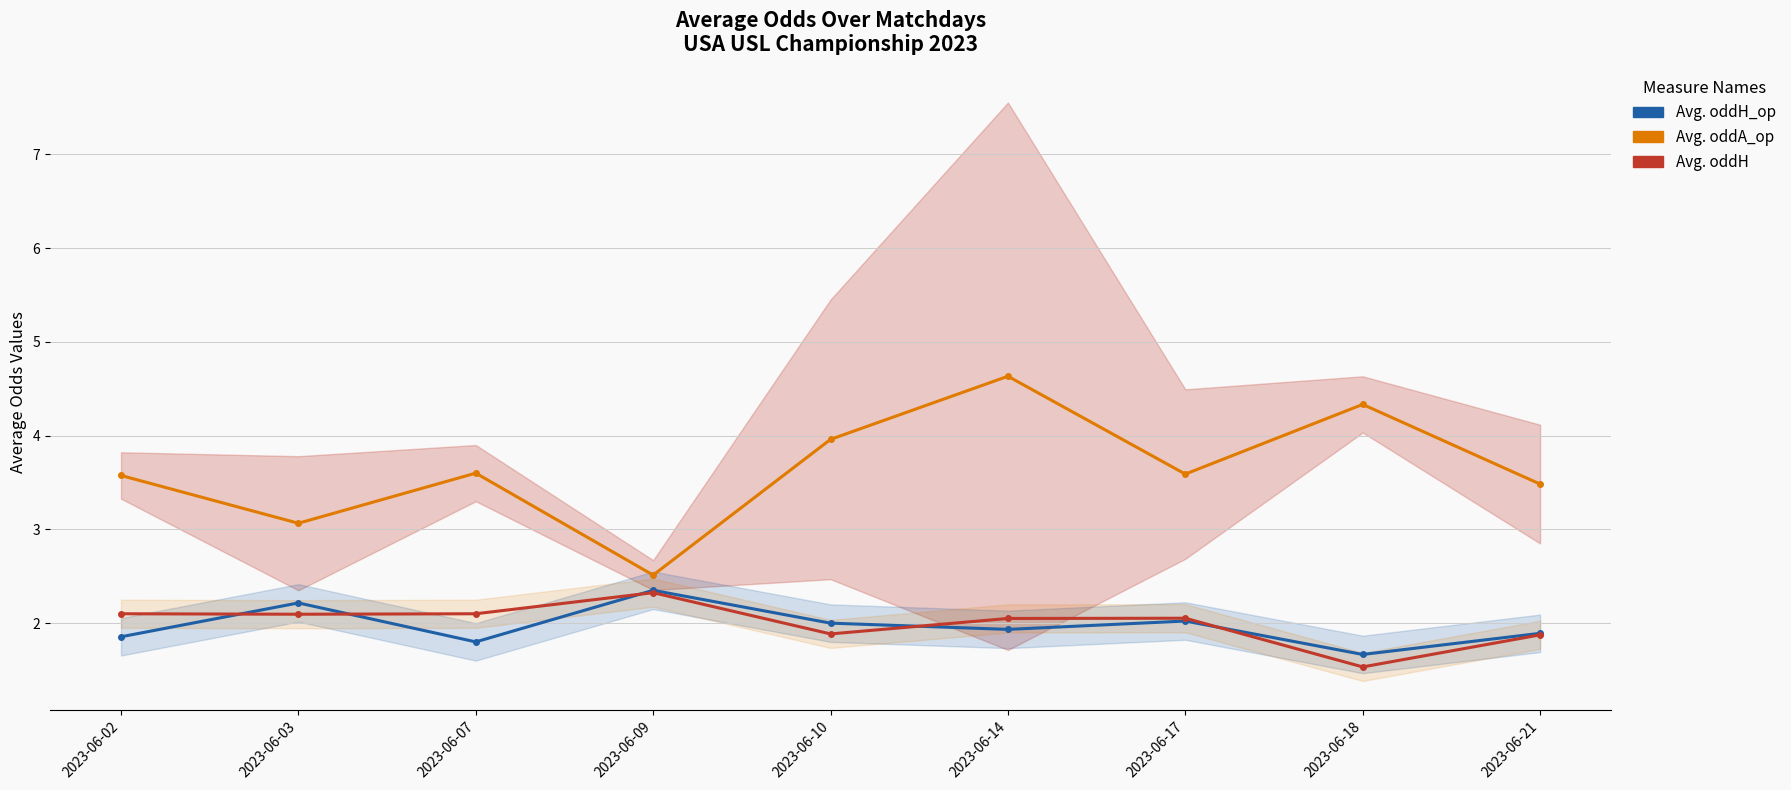

Which series has the largest total across all categories?

Avg. oddA_op